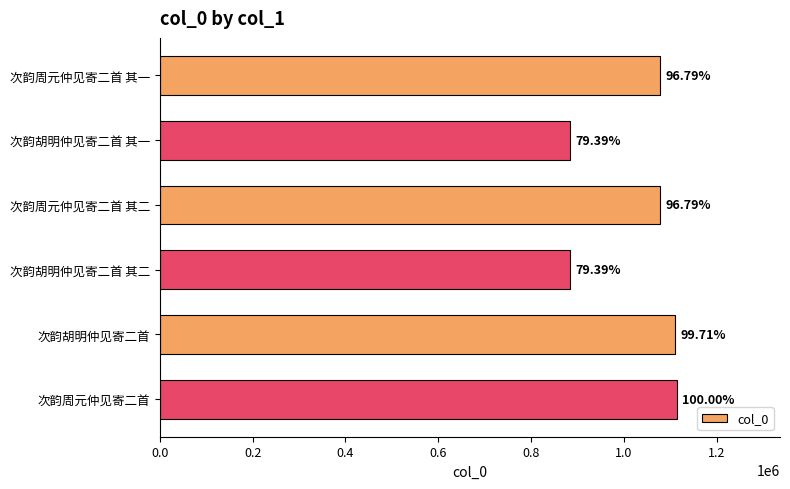

How many bars are there in total?

6